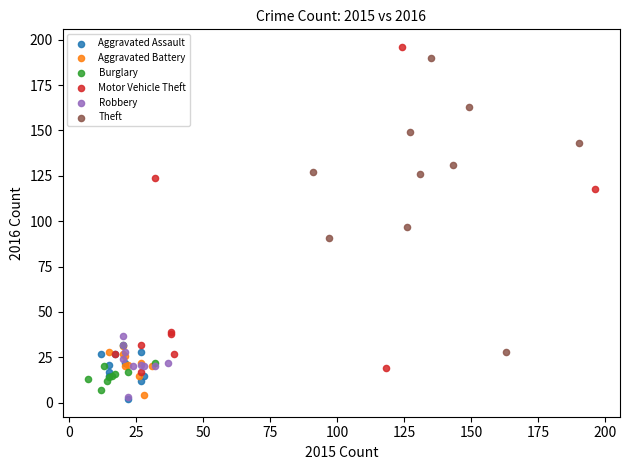

Which series has the largest Y range (max minus min)?

Motor Vehicle Theft